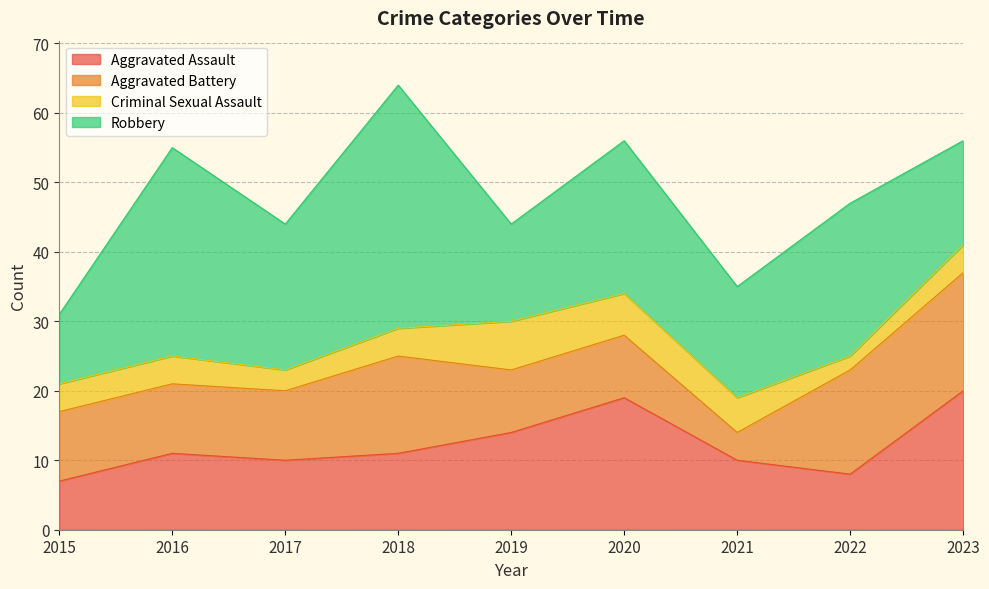

What is the value of the Criminal Sexual Assault point at the 4th from the left?

4